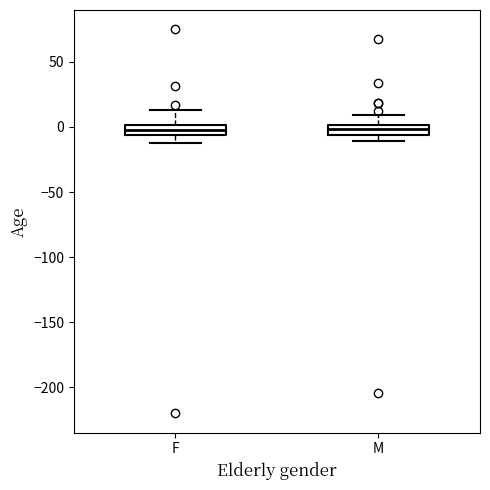

Where is the upper edge of the box for M on the y-axis? The values are not printed on the chart, so give them approximately, as read against the axis.

0